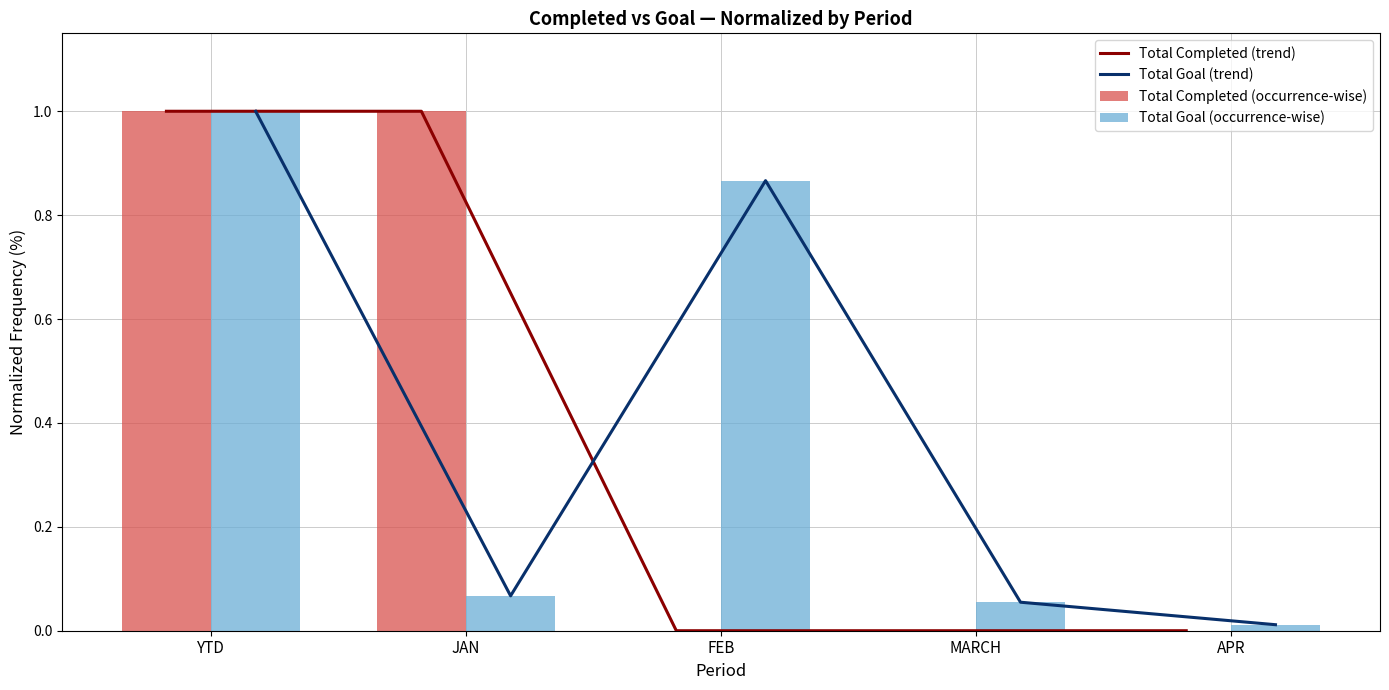

List the labels in order of Total Goal (trend) value, smallest first.

APR, MARCH, JAN, FEB, YTD